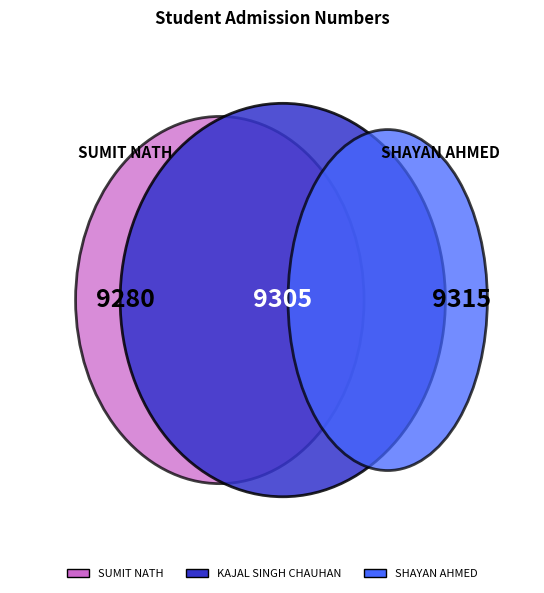

Which slice is the largest?

SHAYAN AHMED